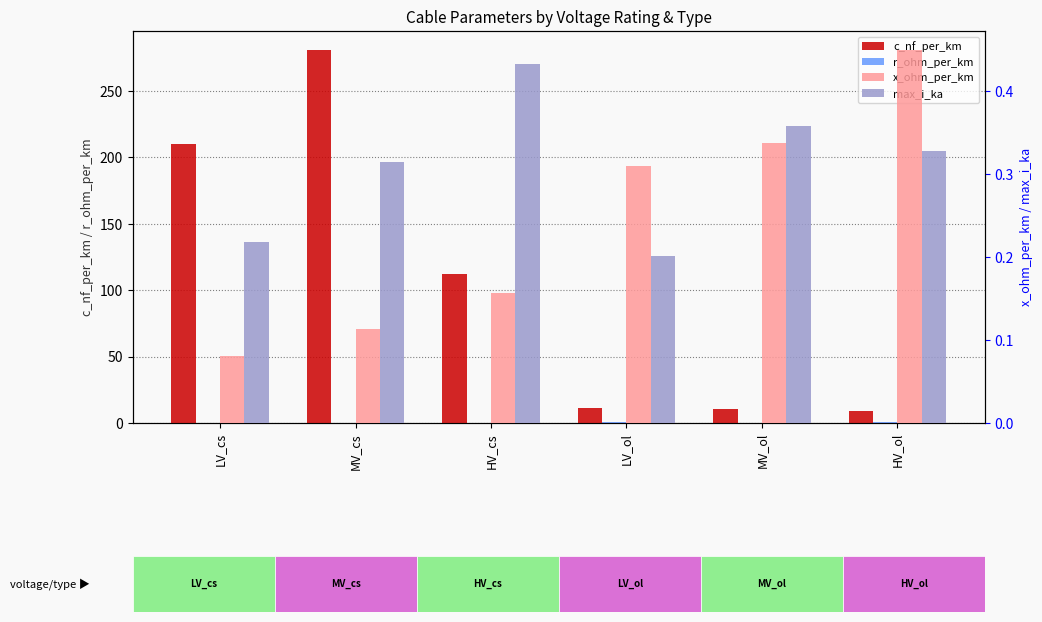

Reading left to right, what are all the values shown in this chart?

c_nf_per_km: 210.3	281.0	112.0	11.4	10.5	8.7
r_ohm_per_km: 0.4	0.2	0.1	0.8	0.4	0.4
x_ohm_per_km: 0.1	0.1	0.2	0.3	0.3	0.5
max_i_ka: 0.2	0.3	0.4	0.2	0.4	0.3